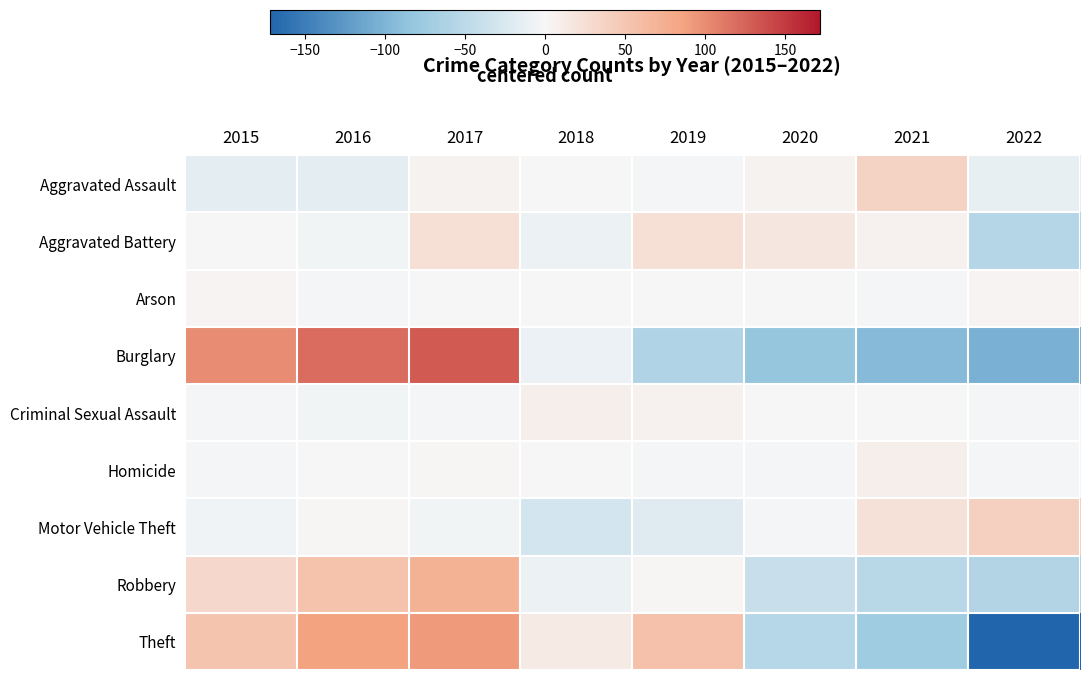

Between 2021 and 2019, which is larger?

2021